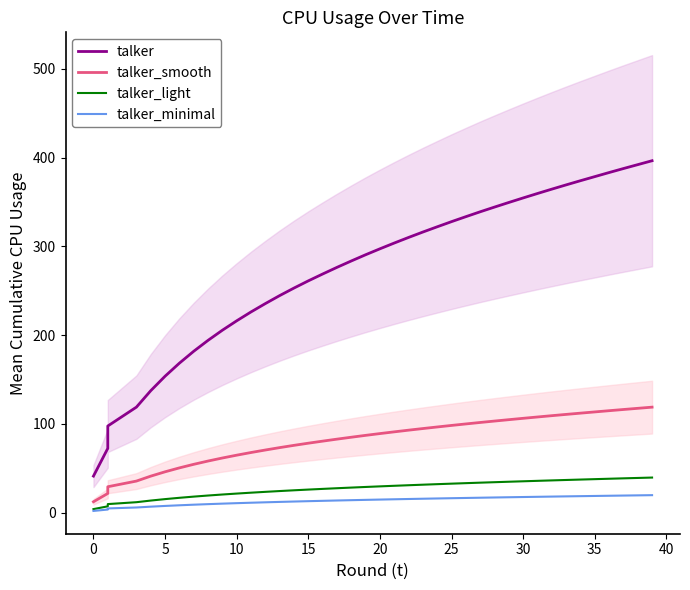

Is the value of talker_smooth at 19 greater than the value of talker_minimal at 35?

Yes